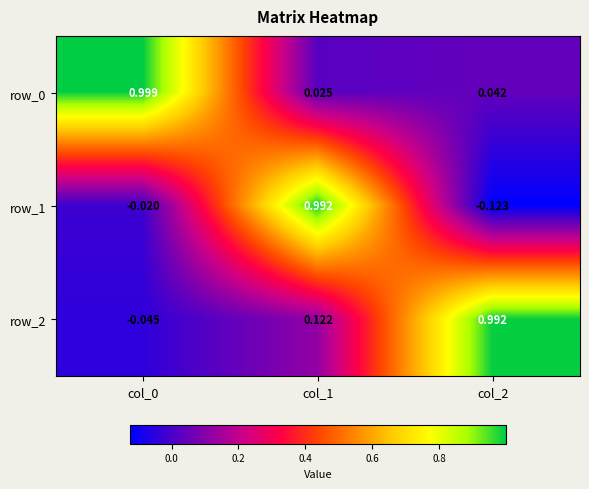

Reading right to left, extract all data points from this chart.

row_0: col_2=0.0	col_1=0.0	col_0=1.0
row_1: col_2=-0.1	col_1=1.0	col_0=-0.0
row_2: col_2=1.0	col_1=0.1	col_0=-0.0